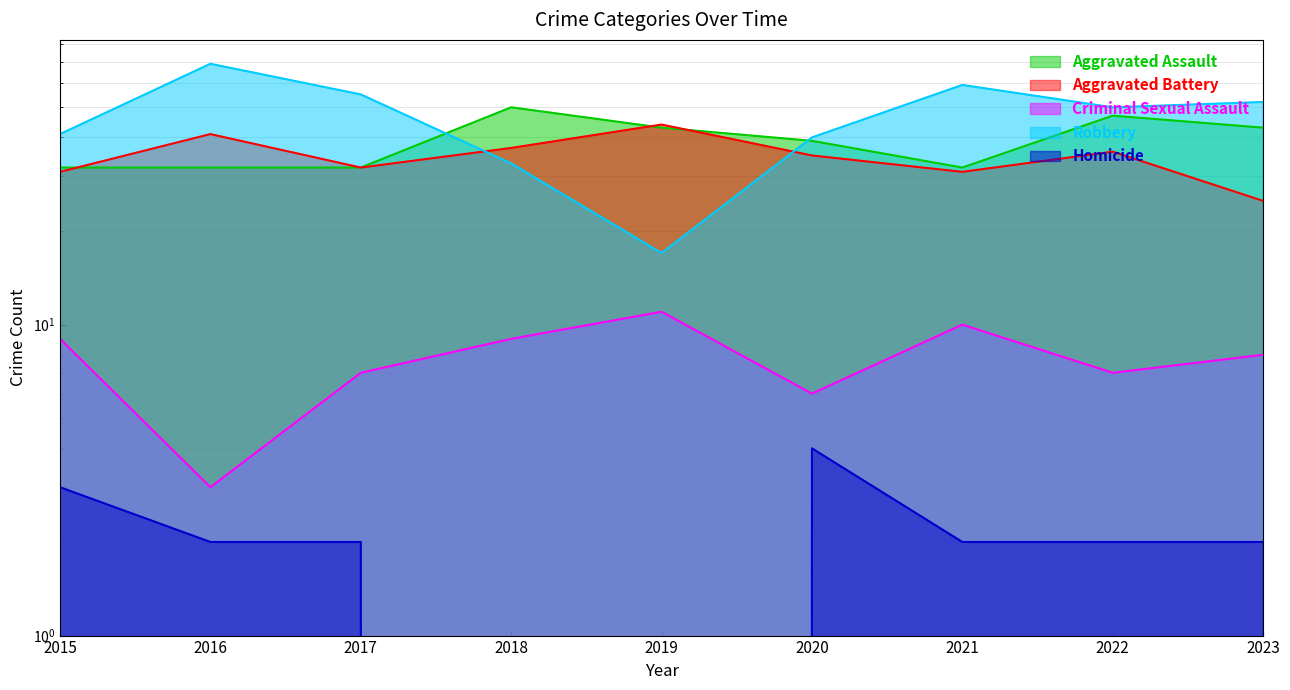

At which category does Aggravated Assault reach its first local valley?

2021